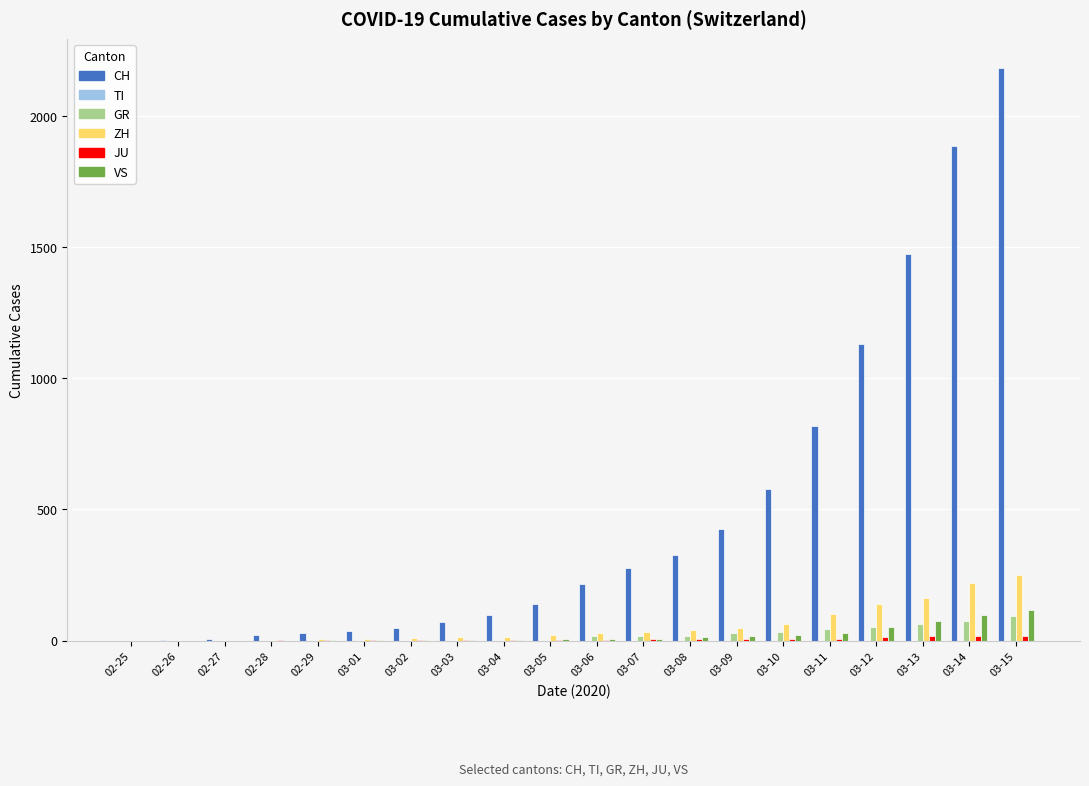

What is the maximum value for VS?

115